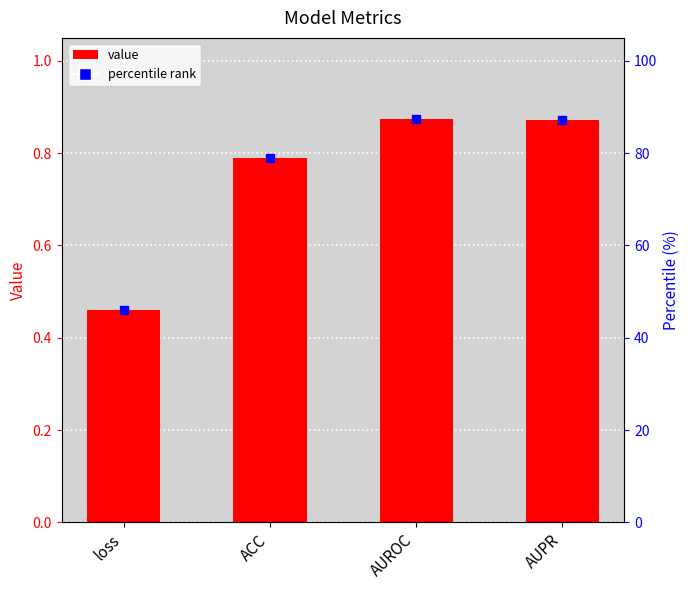

Which series has the widest spread of Y values?

percentile rank